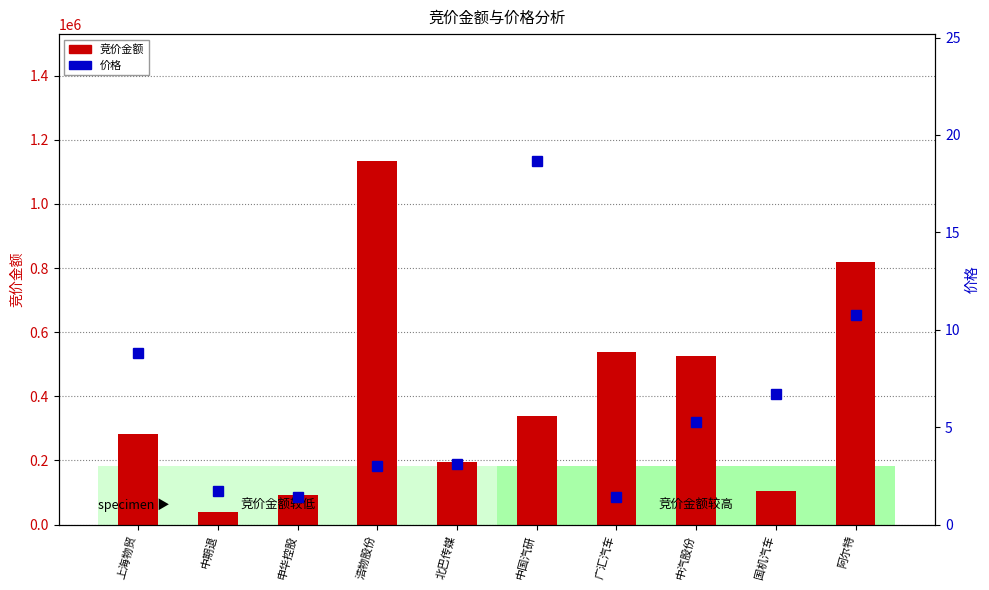

Rank the series at 中汽股份 from lowest to highest value.

价格, 竞价金额